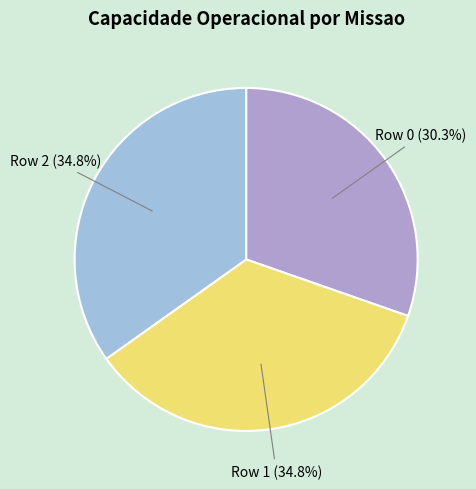

Between Row 1 and Row 0, which is larger?

Row 1